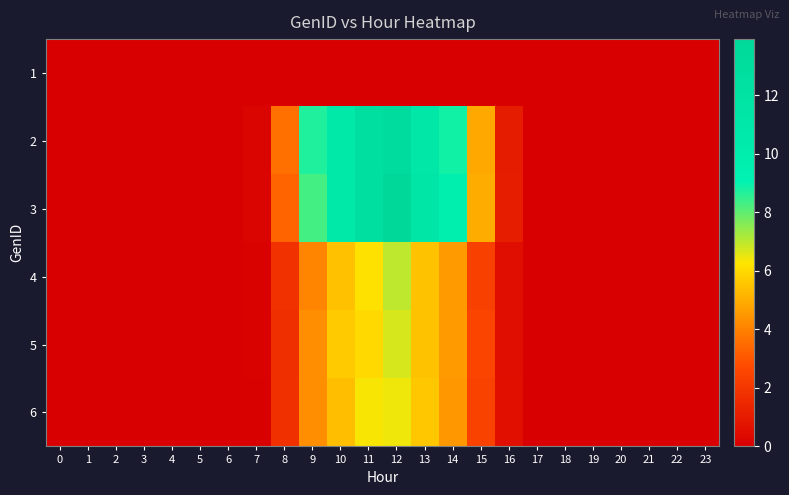

Which series has the largest total across all categories?

3